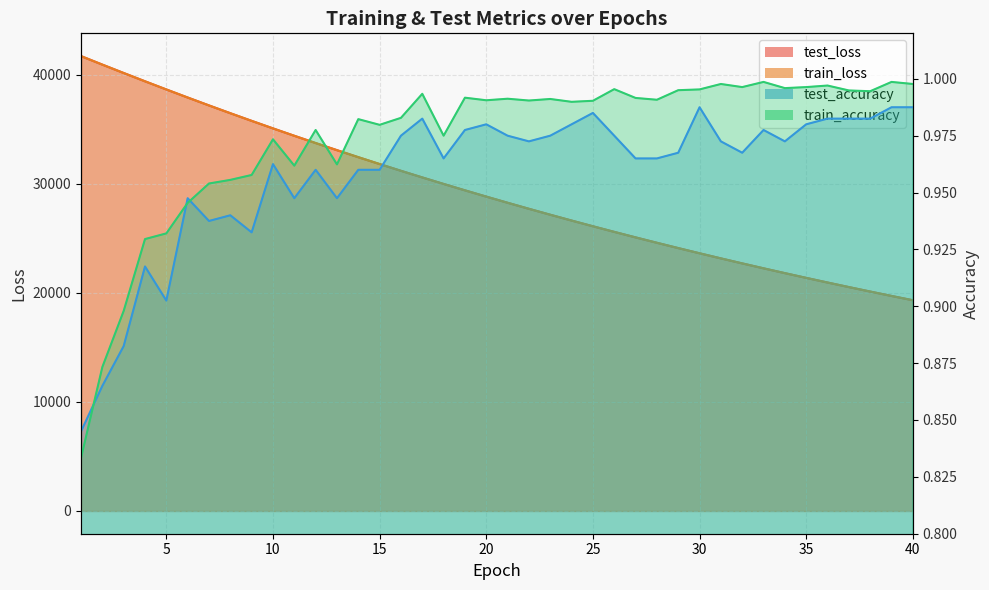

True or false: train_accuracy has a value of 1.3 at 27.

False